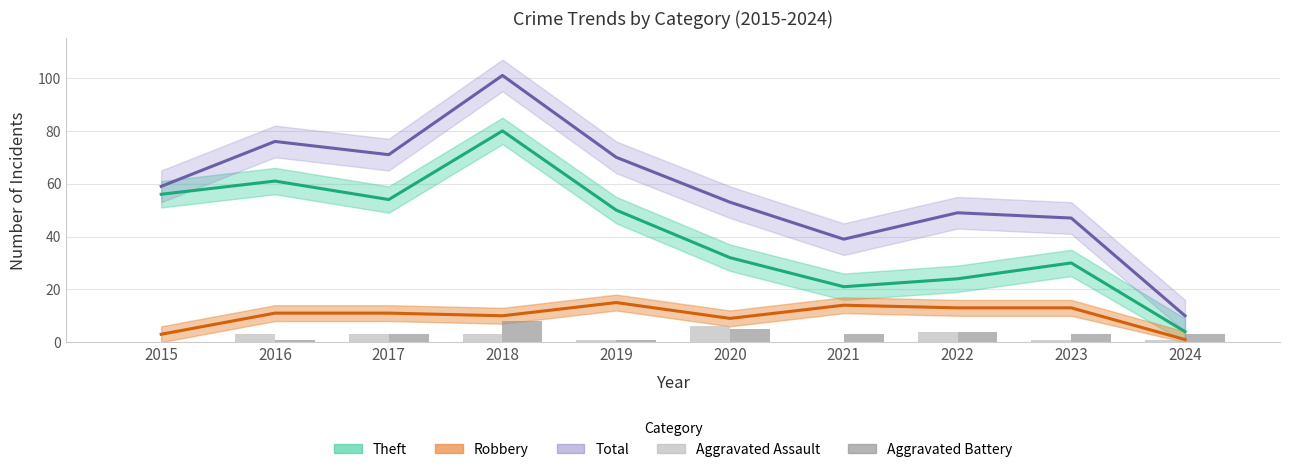

Reading left to right, what are all the values shown in this chart?

Theft: 56	61	54	80	50	32	21	24	30	4
Robbery: 3	11	11	10	15	9	14	13	13	1
Total: 59	76	71	101	70	53	39	49	47	10
Aggravated Assault: 0	3	3	3	1	6	0	4	1	1
Aggravated Battery: 0	1	3	8	1	5	3	4	3	3